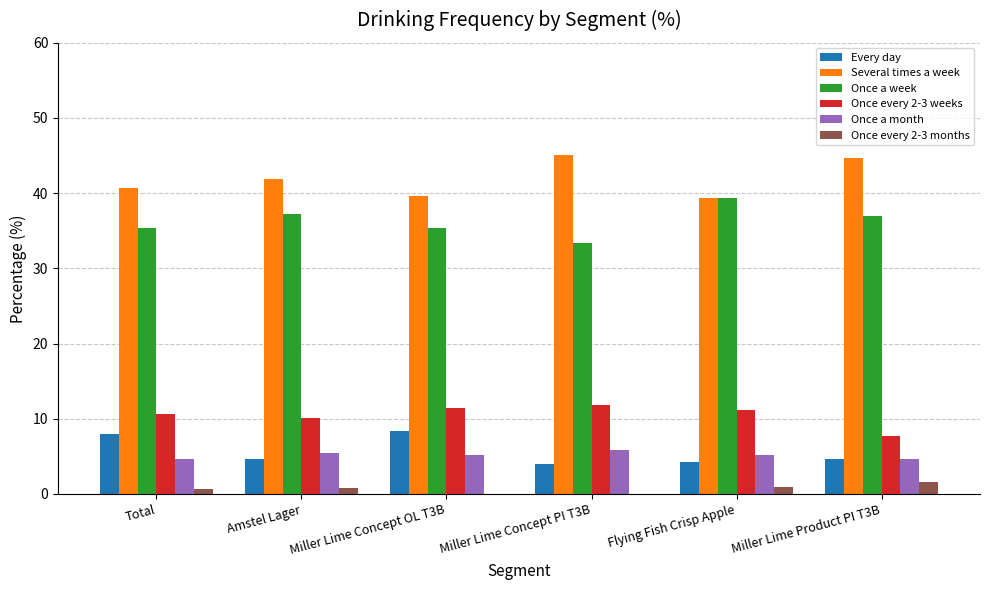

Which series has the largest total across all categories?

Several times a week